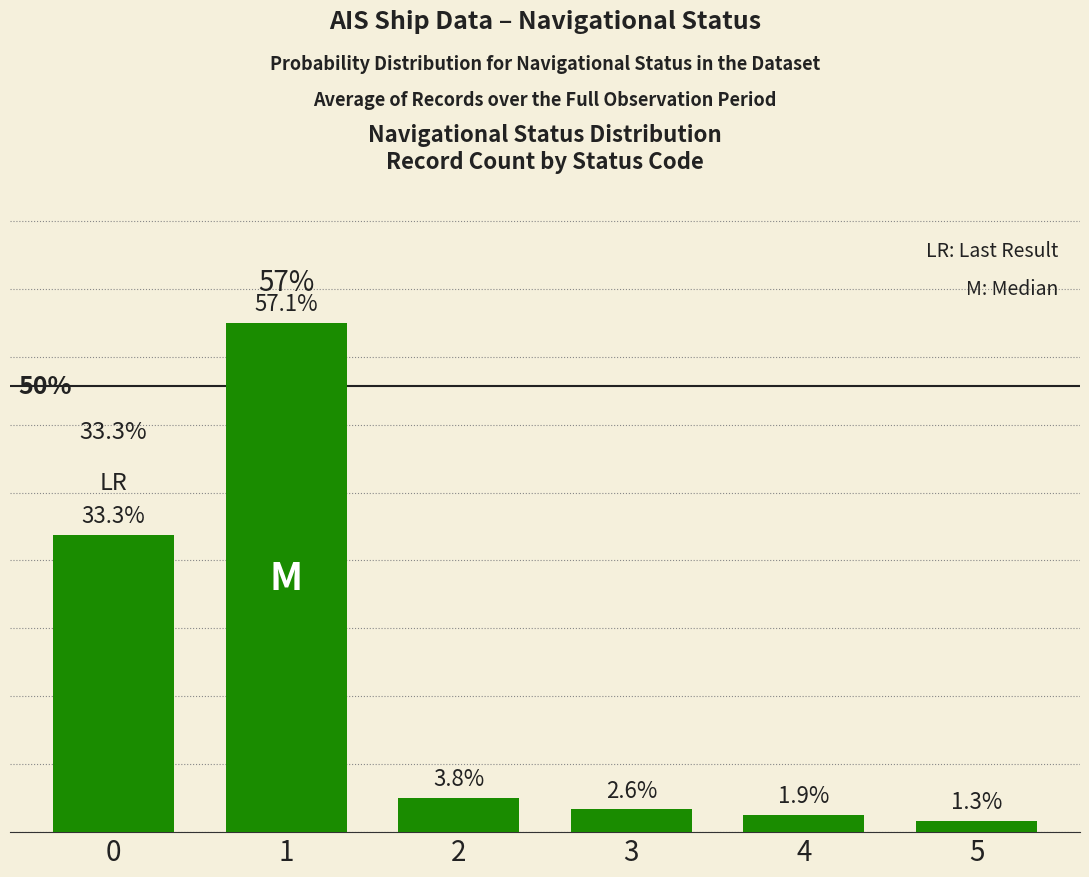

List the labels in order of value, largest first.

1, 0, 2, 3, 4, 5